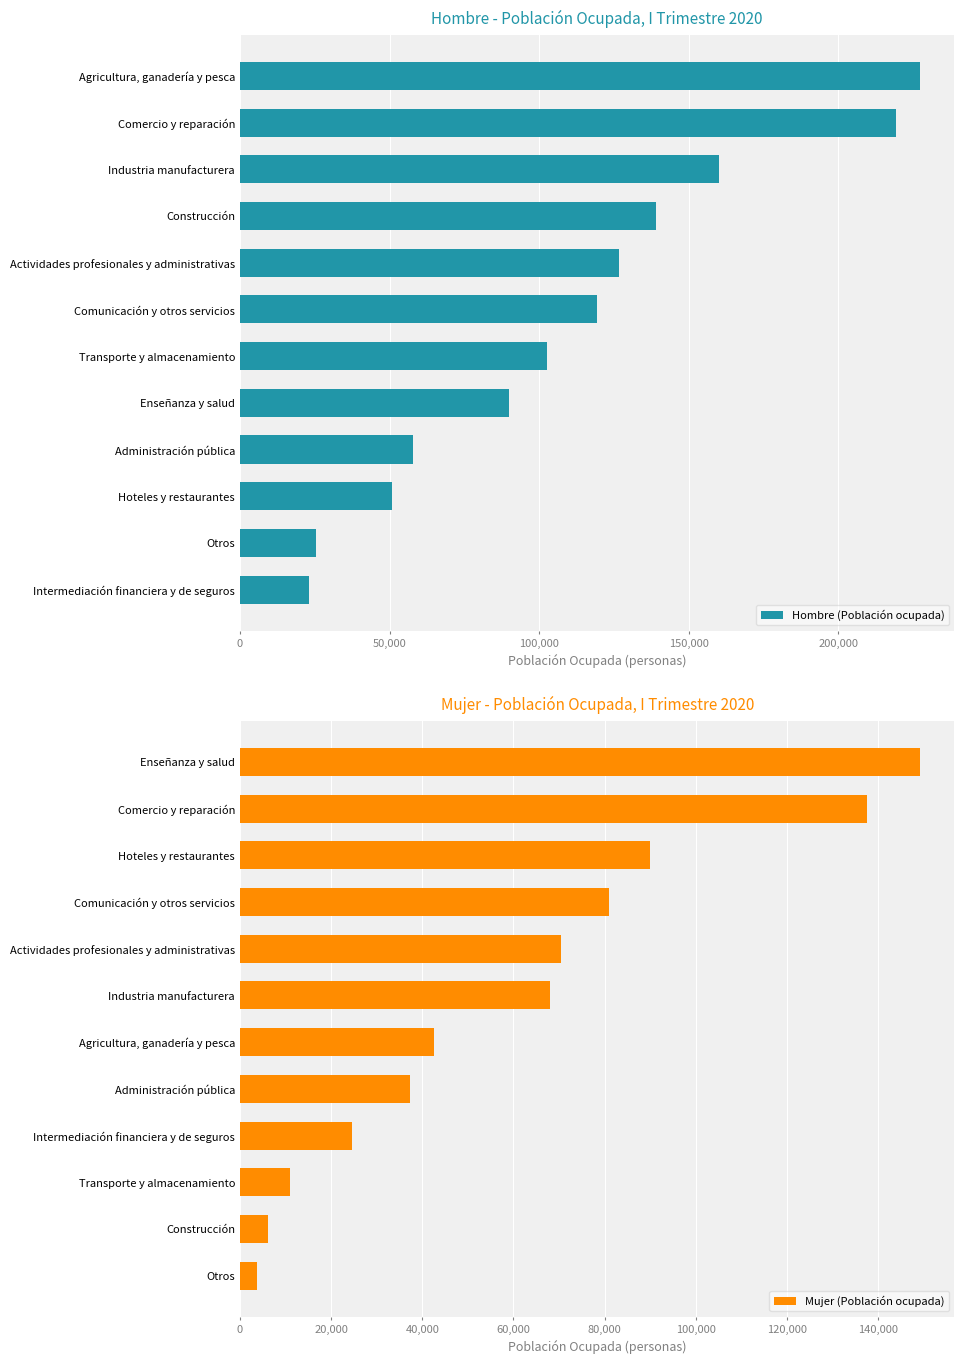

The value of Hombre (Población ocupada) at Administración pública is 57728. True or false?

True